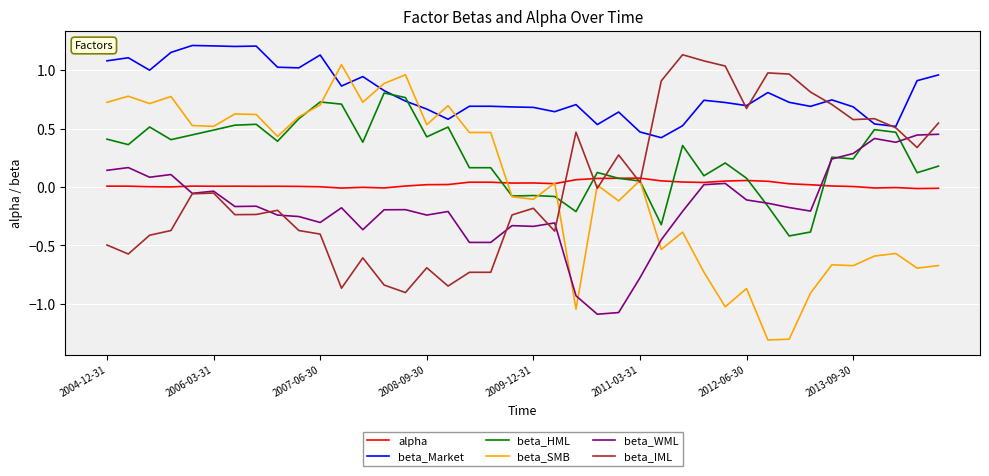

True or false: beta_WML and alpha cross at least once.

True